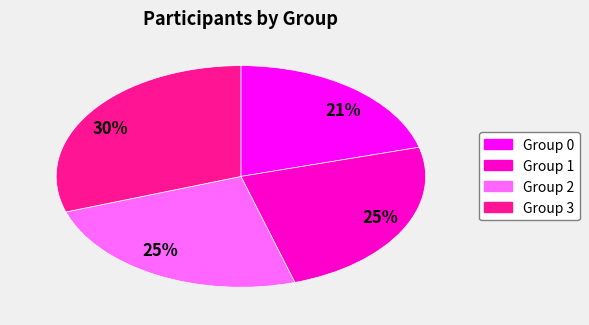

To the nearest percent, what is the average slice percentage?

25%